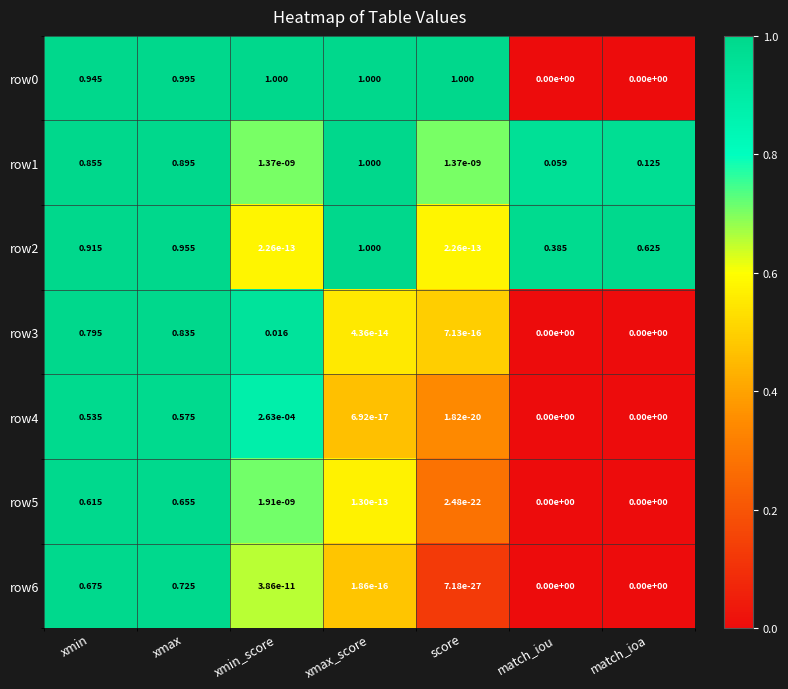

Is the value of row1 at match_iou greater than the value of row3 at xmin_score?

Yes